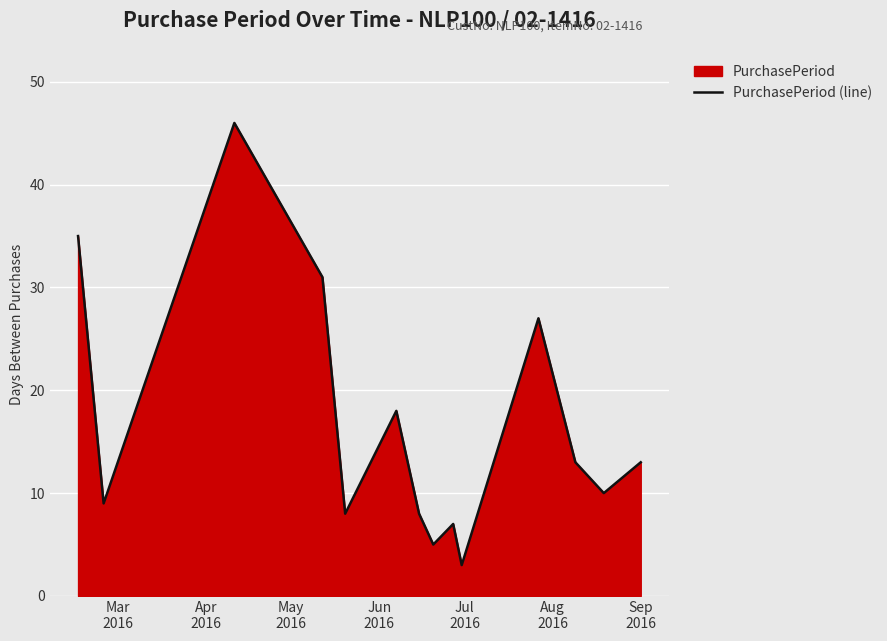

How many lines are shown in the chart?

1